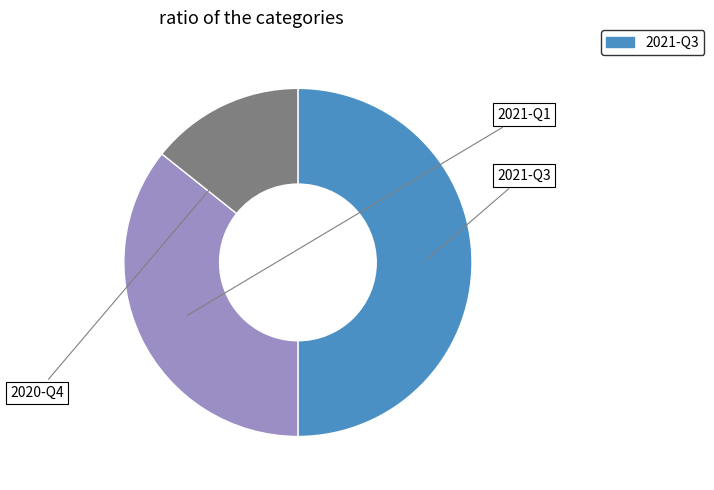

How many segments does this pie chart have?

3